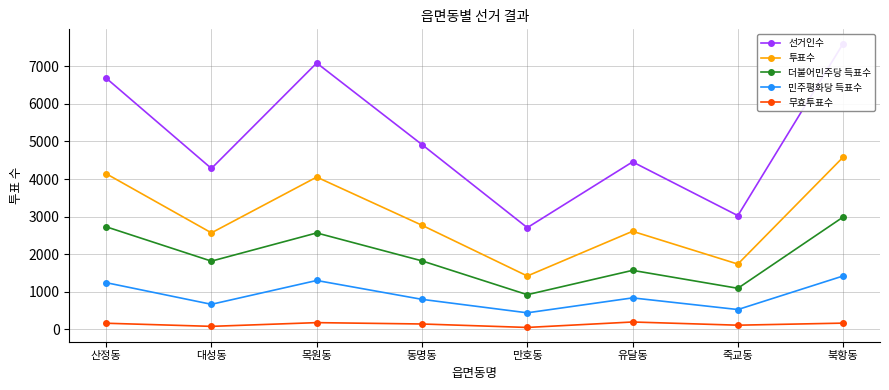

Where does the 투표수 series first go above 2771?

산정동